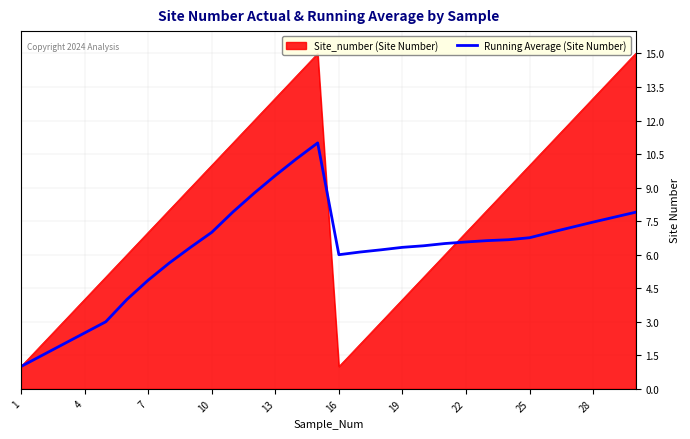

How many lines are shown in the chart?

1